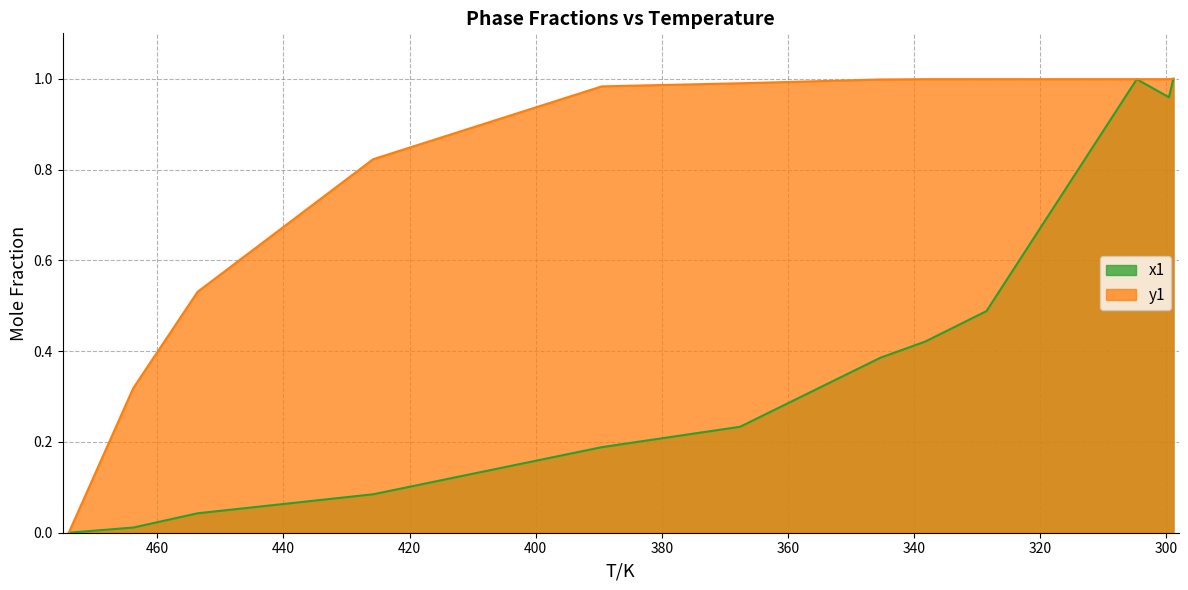

What is the sum of the y1 values at 453.6 and 345.35?

1.5